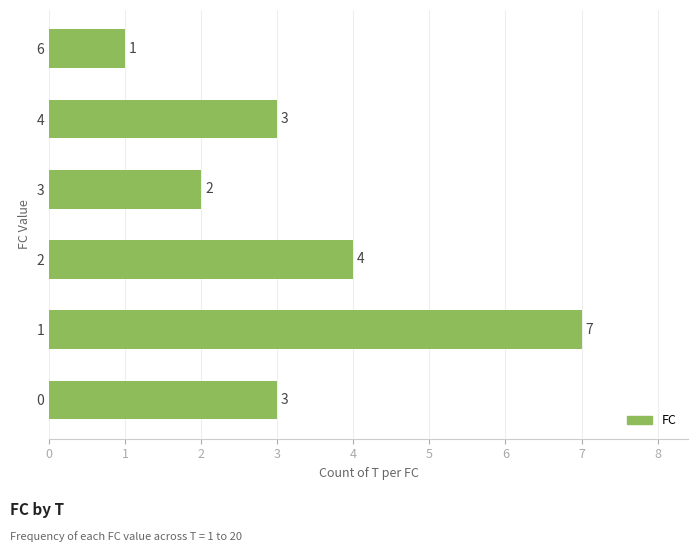

True or false: the data shows 1 at 0.

False